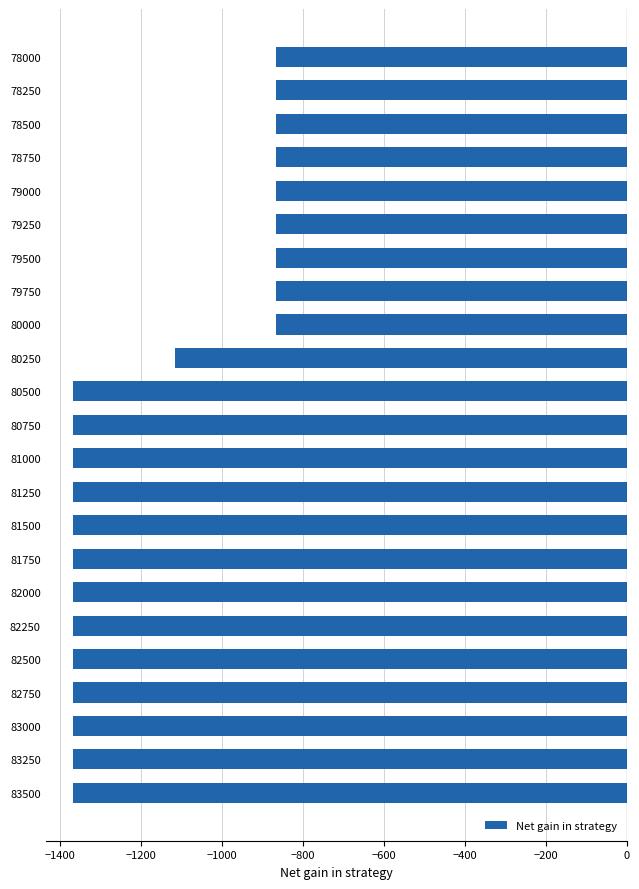

The chart shows a value of -1363 at 79500. True or false?

False